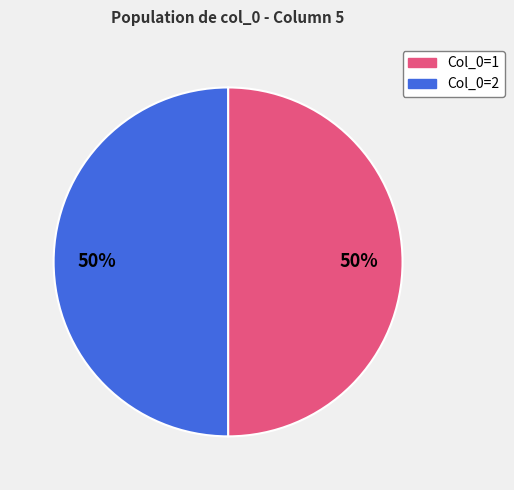

Is it true that Col_0=2 is 50% of the pie?

True